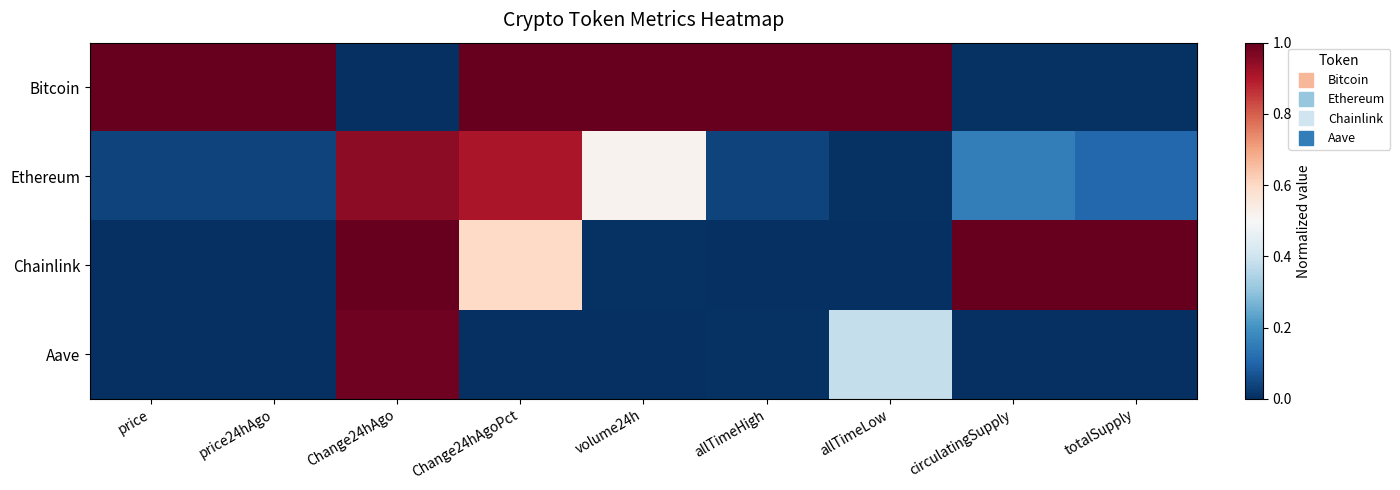

Reading left to right, list all the values displayed in this chart.

Bitcoin: price=1.0	price24hAgo=1.0	Change24hAgo=0.0	Change24hAgoPct=1.0	volume24h=1.0	allTimeHigh=1.0	allTimeLow=1.0	circulatingSupply=0.0	totalSupply=0.0
Ethereum: price=0.0	price24hAgo=0.0	Change24hAgo=0.9	Change24hAgoPct=0.9	volume24h=0.5	allTimeHigh=0.0	allTimeLow=0.0	circulatingSupply=0.2	totalSupply=0.1
Chainlink: price=0.0	price24hAgo=0.0	Change24hAgo=1.0	Change24hAgoPct=0.6	volume24h=0.0	allTimeHigh=0.0	allTimeLow=0.0	circulatingSupply=1.0	totalSupply=1.0
Aave: price=0.0	price24hAgo=0.0	Change24hAgo=1.0	Change24hAgoPct=0.0	volume24h=0.0	allTimeHigh=0.0	allTimeLow=0.4	circulatingSupply=0.0	totalSupply=0.0